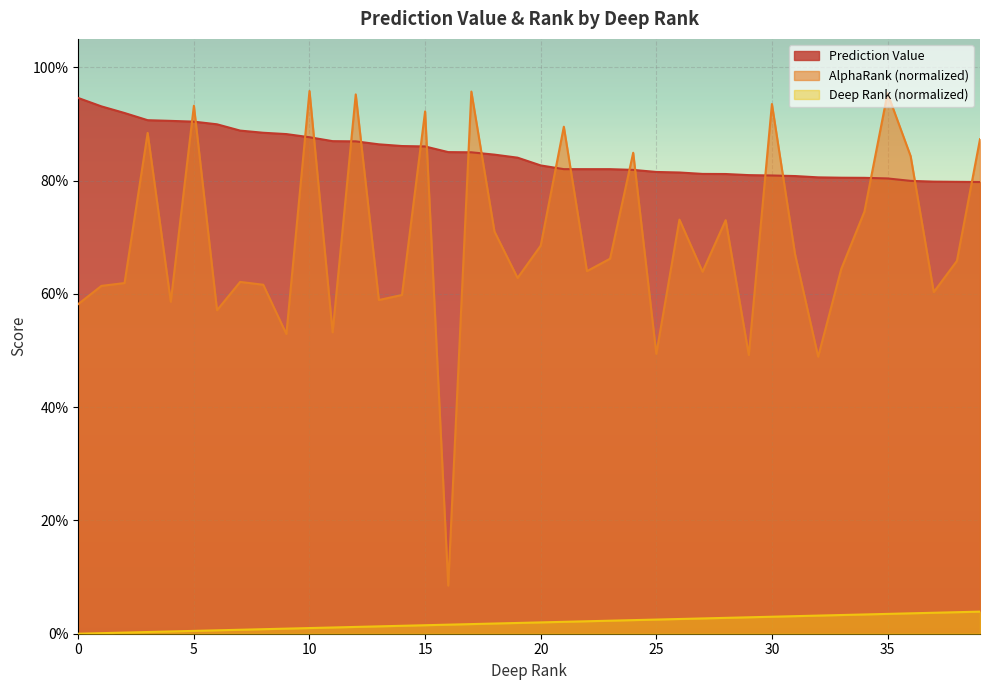

True or false: AlphaRank (normalized) and Deep Rank (normalized) cross at least once.

False